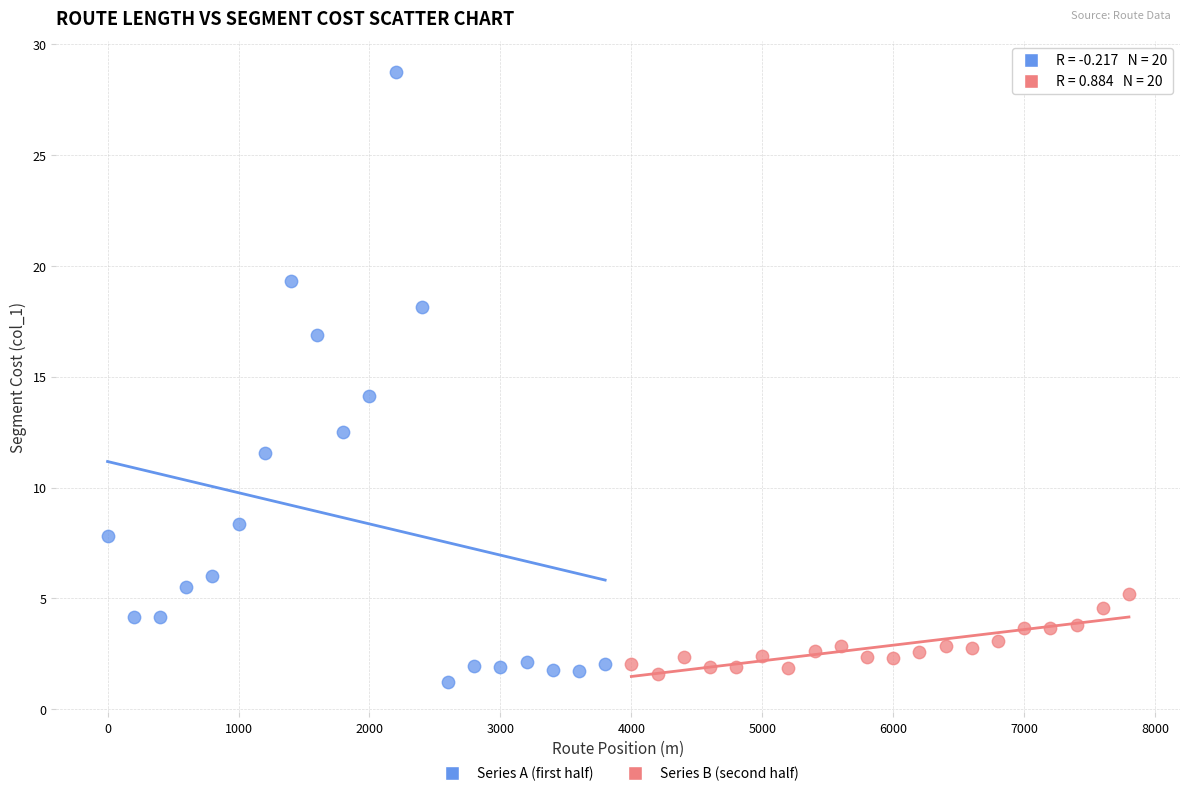

What are all the series names shown in the legend?

Series A (first half), Series B (second half)